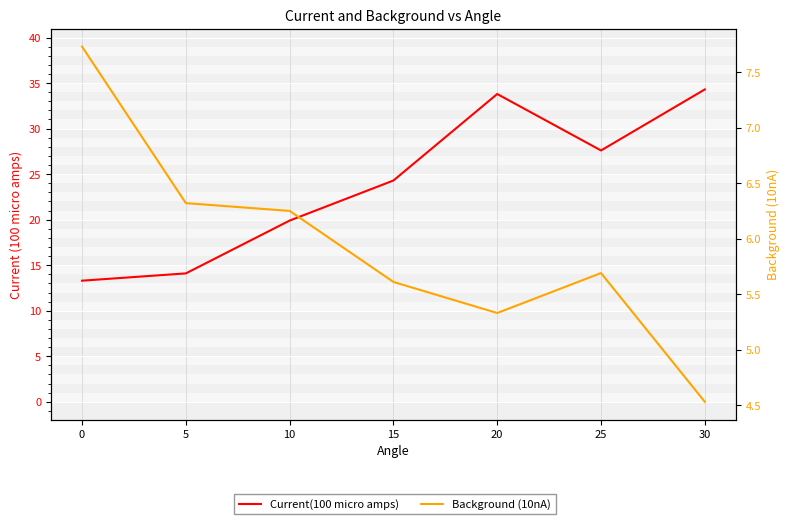

How many interior local peaks does the Current(100 micro amps) series have?

1